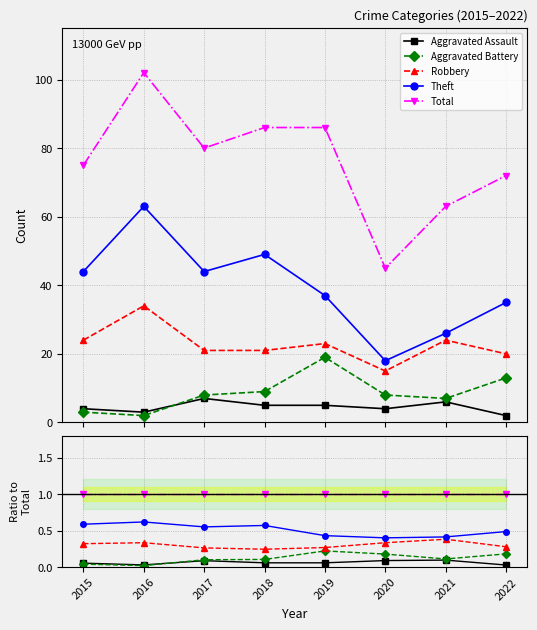

List the series in order of their peak value, lowest first.

Aggravated Assault, Aggravated Battery, Robbery, Theft, Total